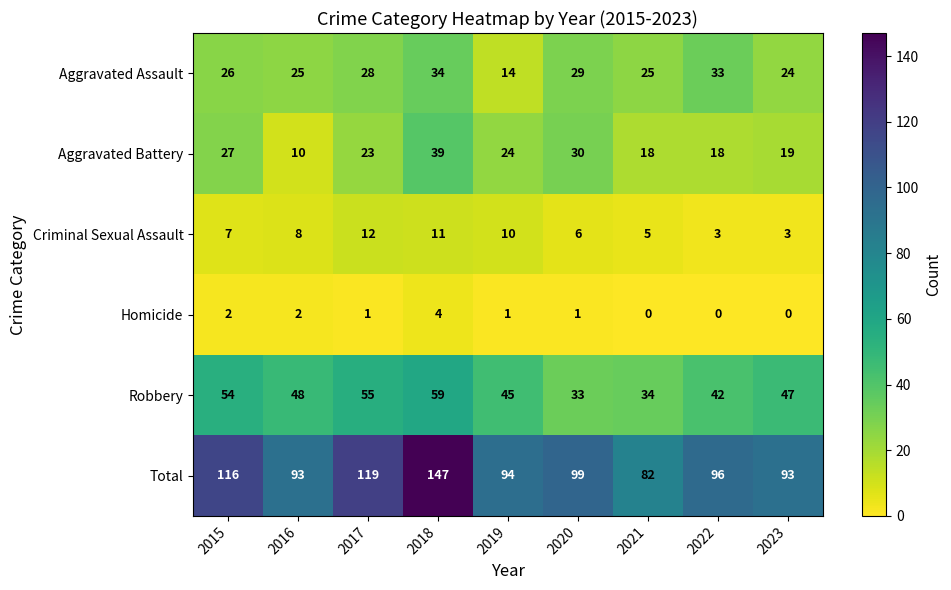

Which series has the widest spread of values?

Total